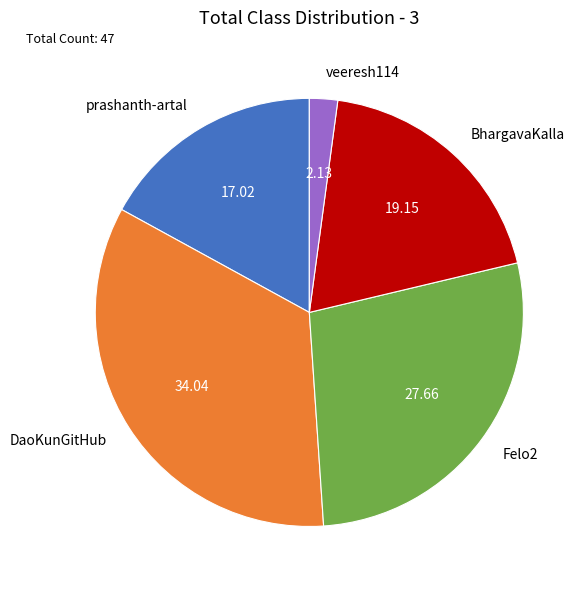

What is the ratio of the value at prashanth-artal to the value at veeresh114?

8.0